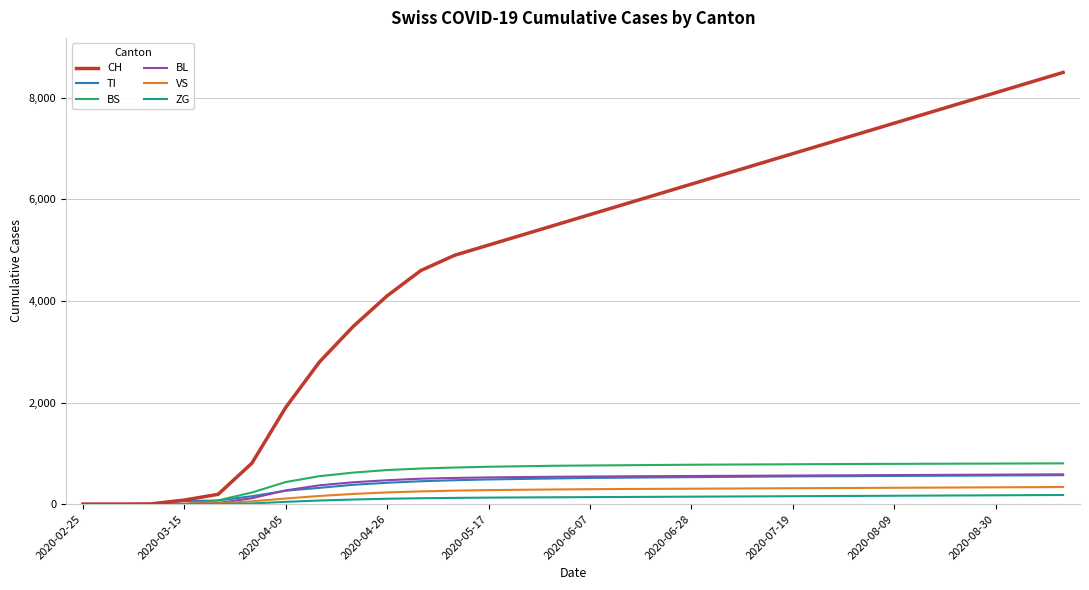

Which series has the largest total across all categories?

CH